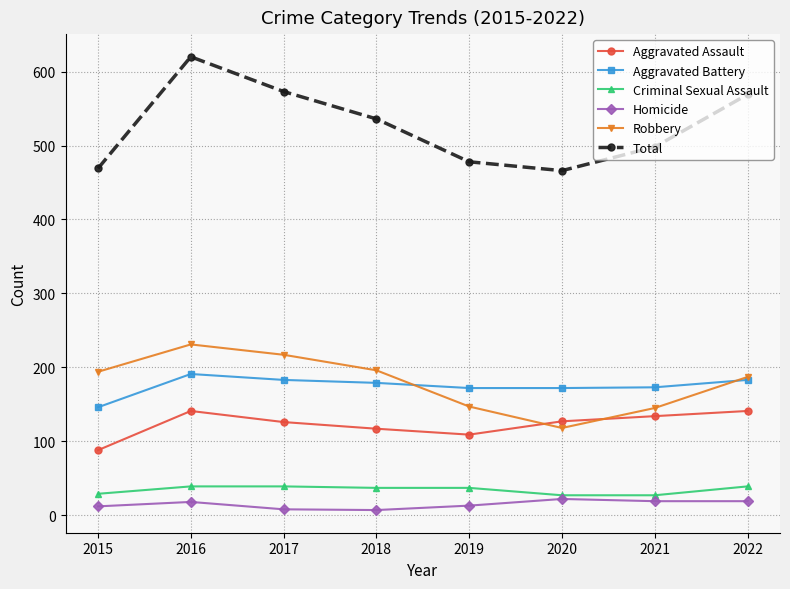

At how many categories does at least one series exceed 548?

3